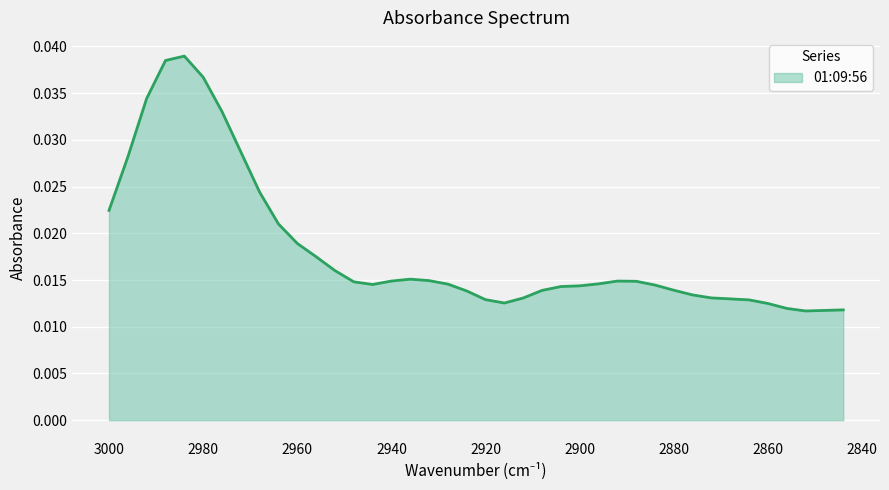

At which category does the data reach its first local valley?

2944